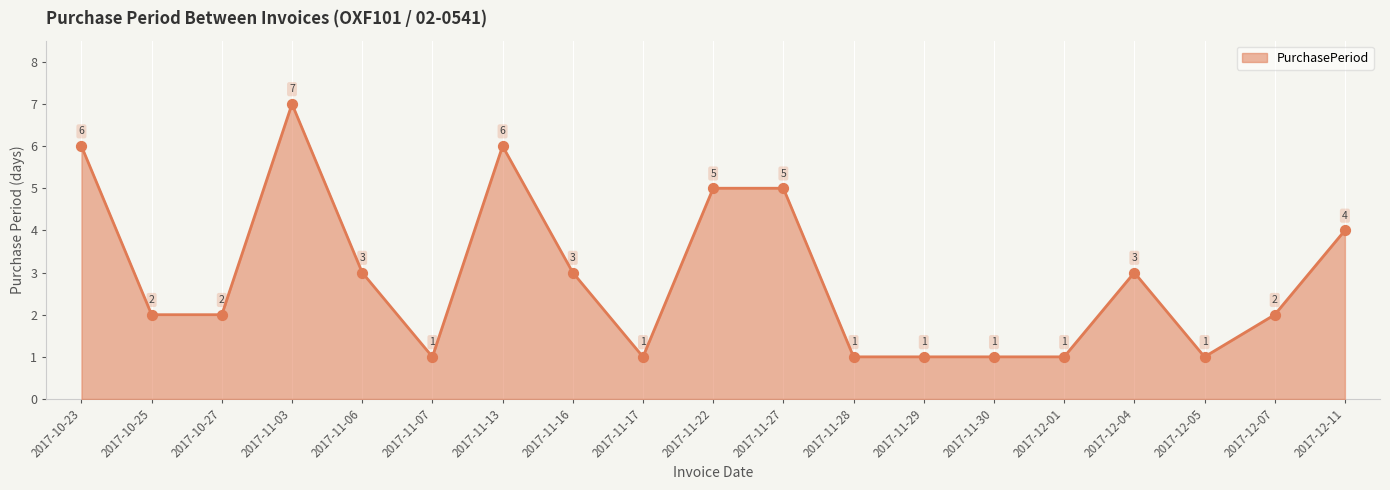

Between 2017-11-28 and 2017-12-04, which is larger?

2017-12-04